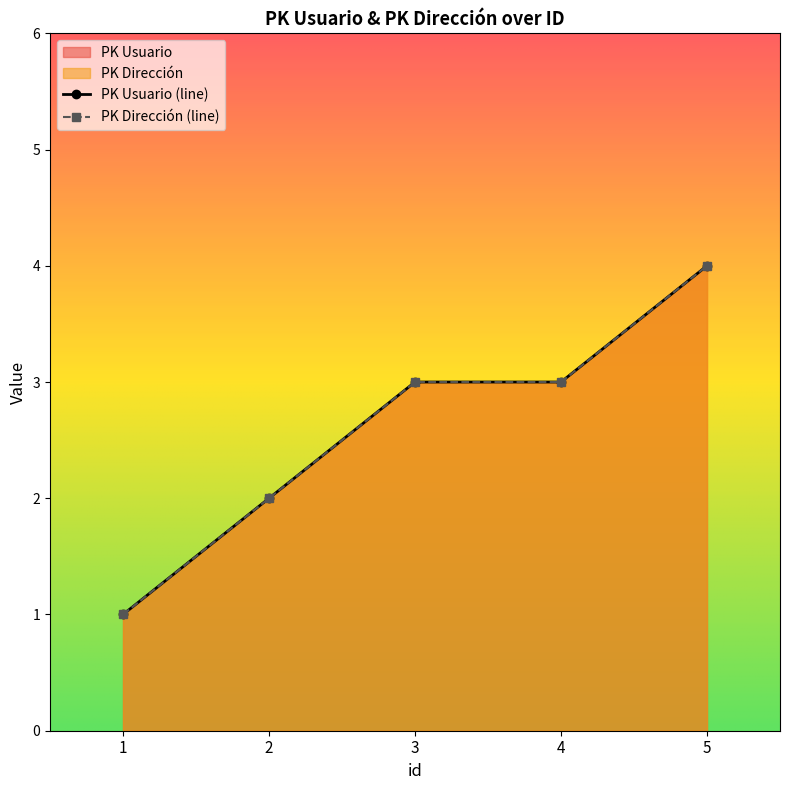

Where is PK Usuario nearest to the value 2?

2